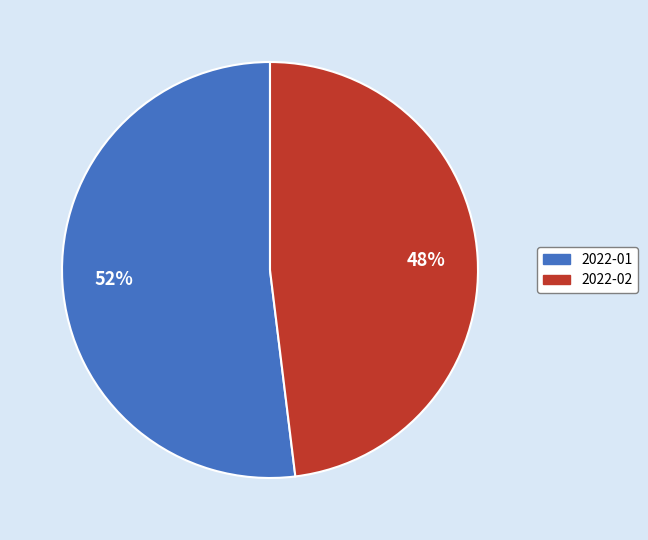

What is the majority slice?

2022-01